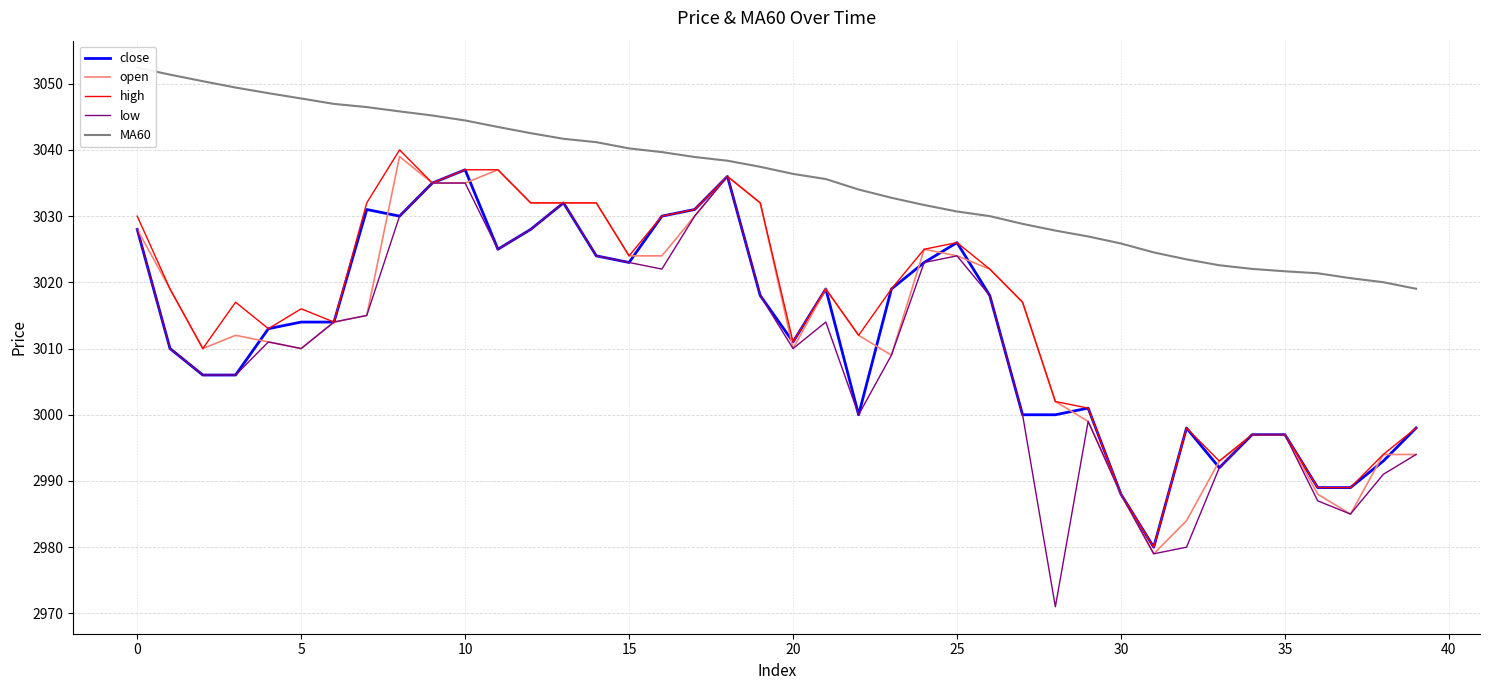

What is the value of the MA60 point at the 33rd from the left?

3023.5